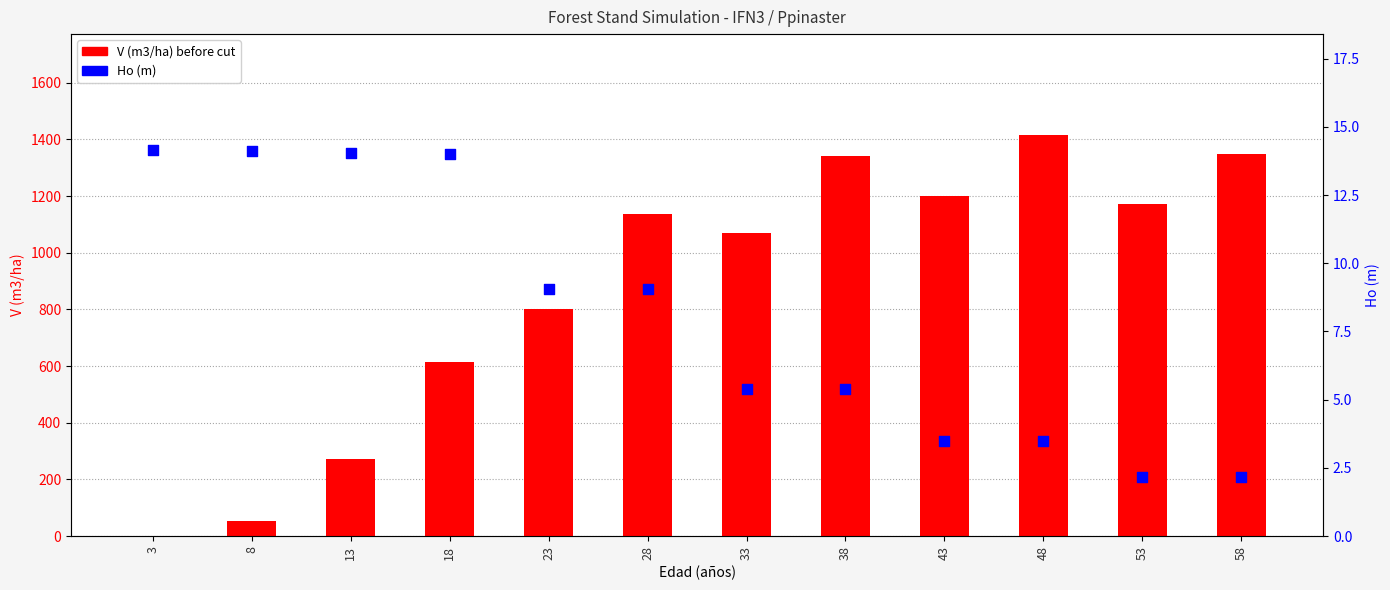

What are all the series names shown in the legend?

V (m3/ha) before cut, Ho (m)